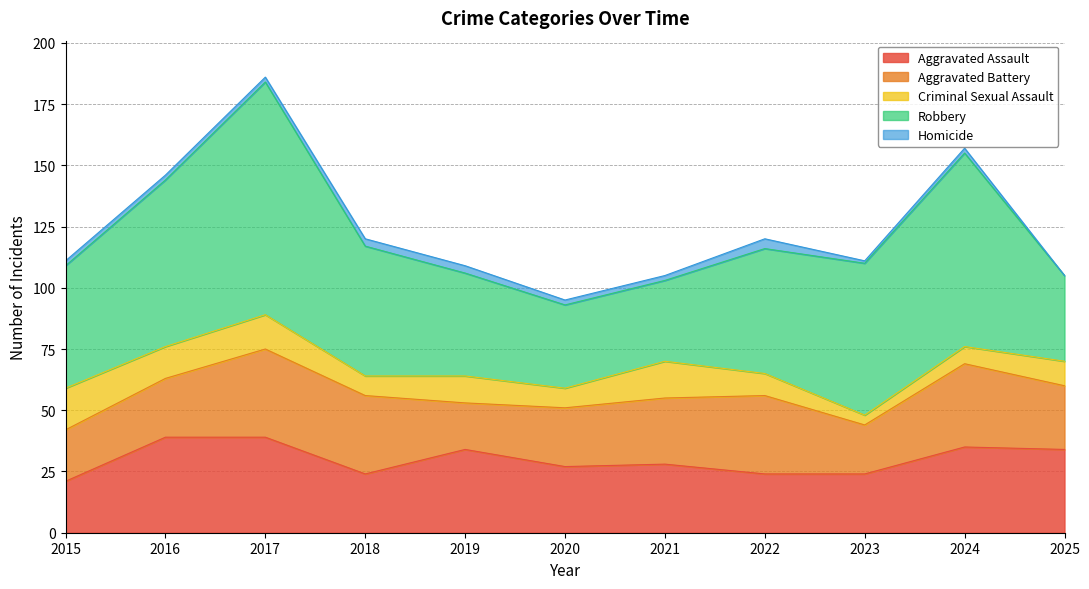

What is the value of the Aggravated Battery point at the 11th from the left?

26